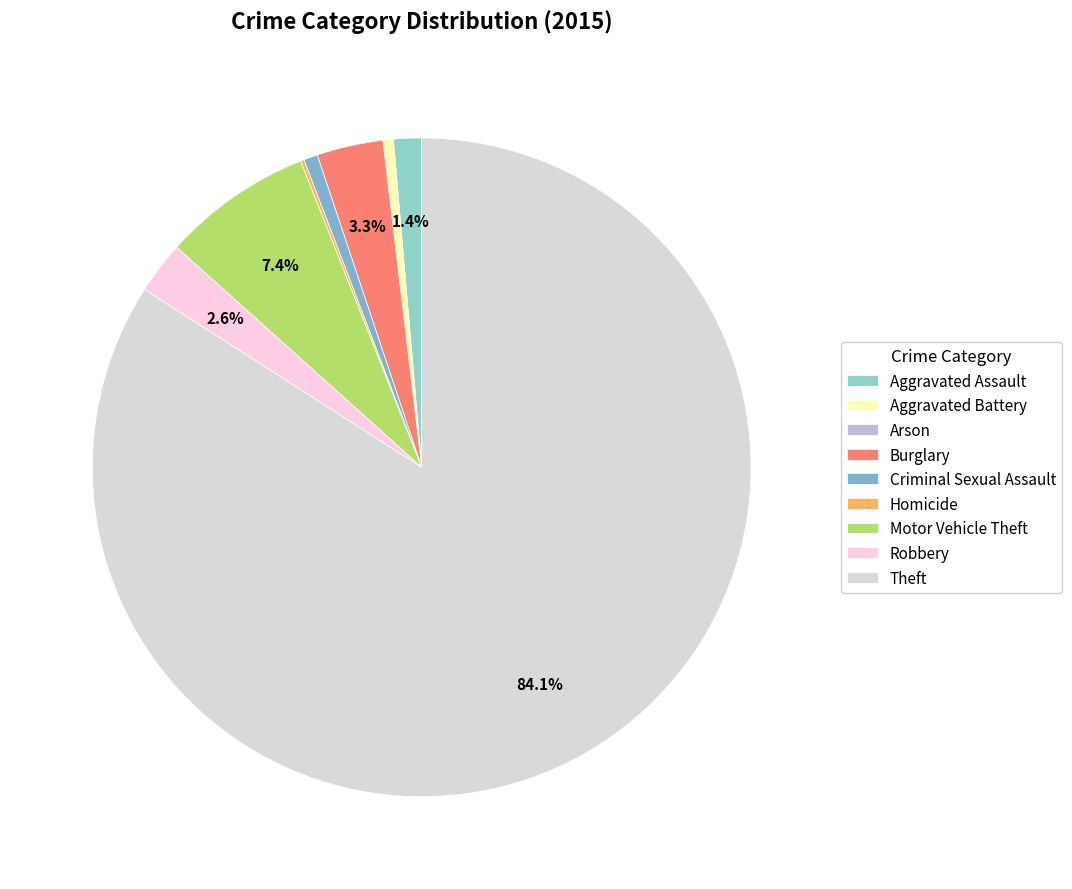

To the nearest percent, what portion does Robbery represent?

3%